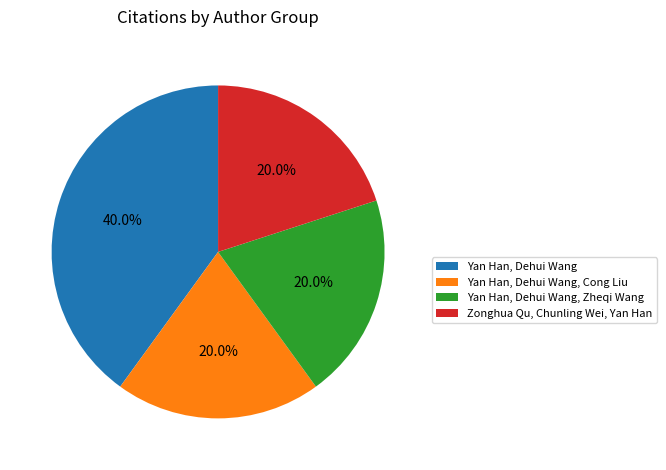

The Yan Han, Dehui Wang, Zheqi Wang slice represents 25% of the pie. True or false?

False